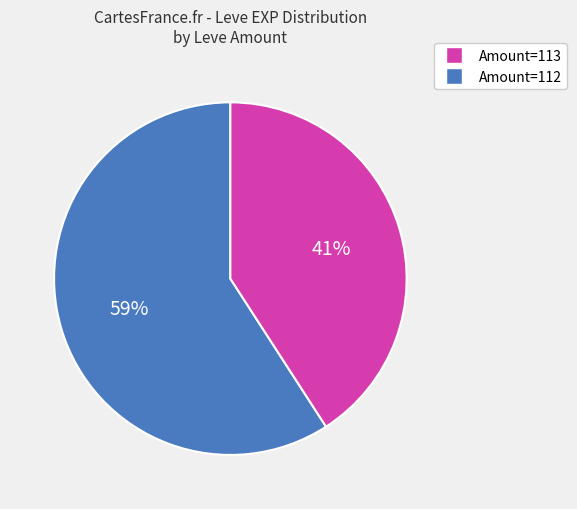

Does any single category account for the majority?

Yes